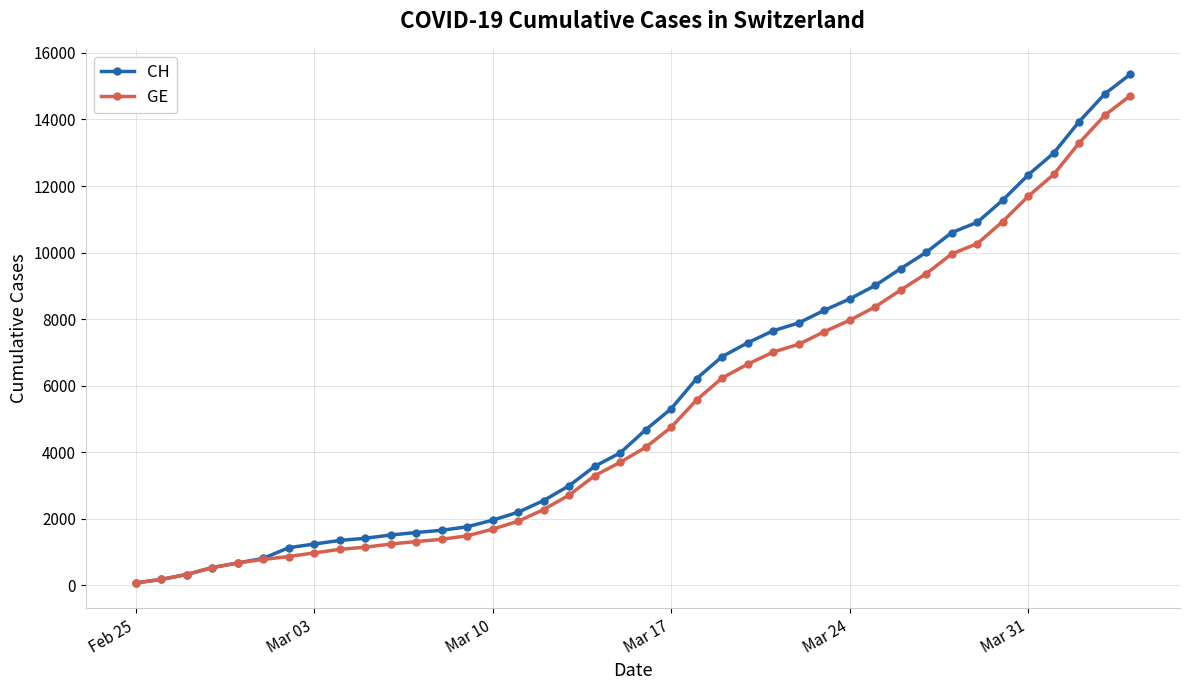

What is the greatest value displayed?

15359